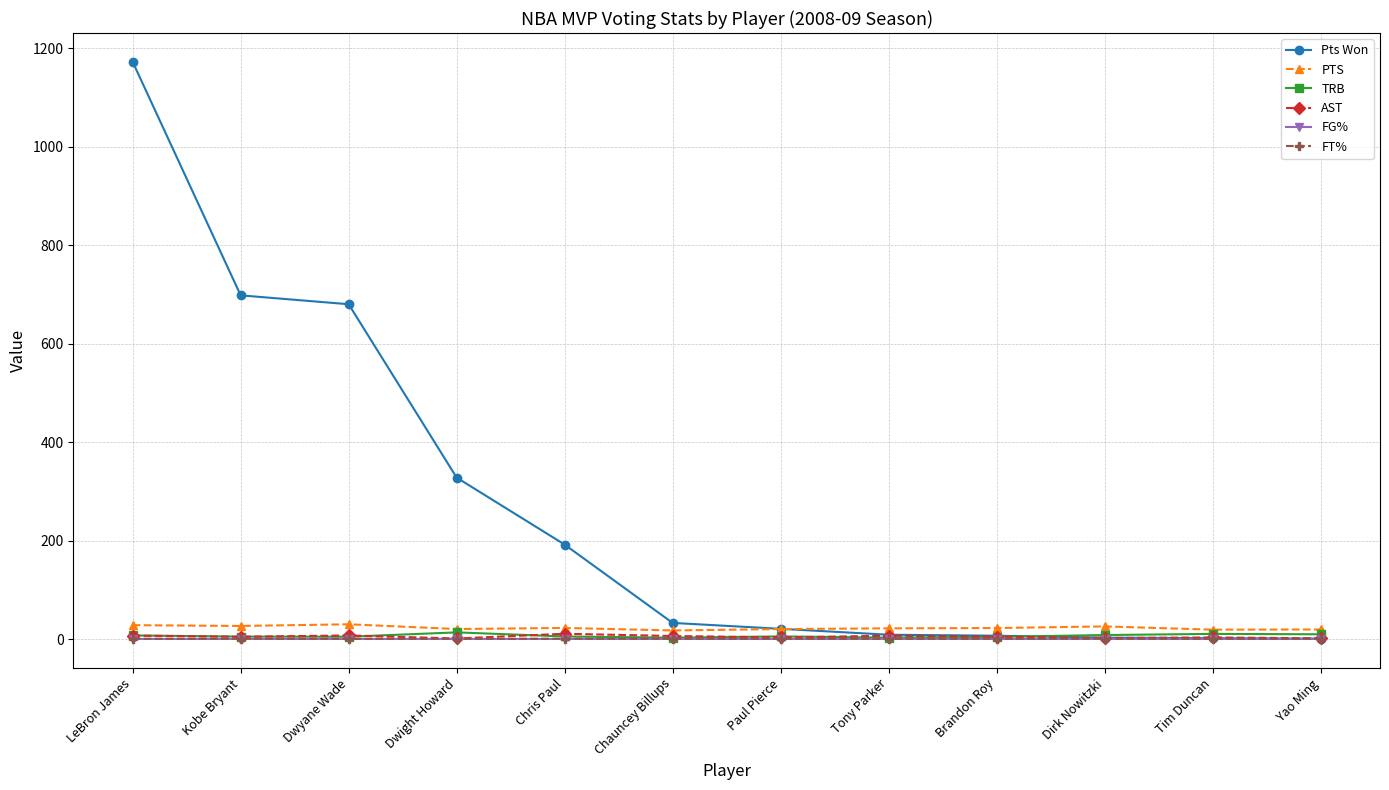

Which series ends up on top after the final intersection of AST and Pts Won?

AST